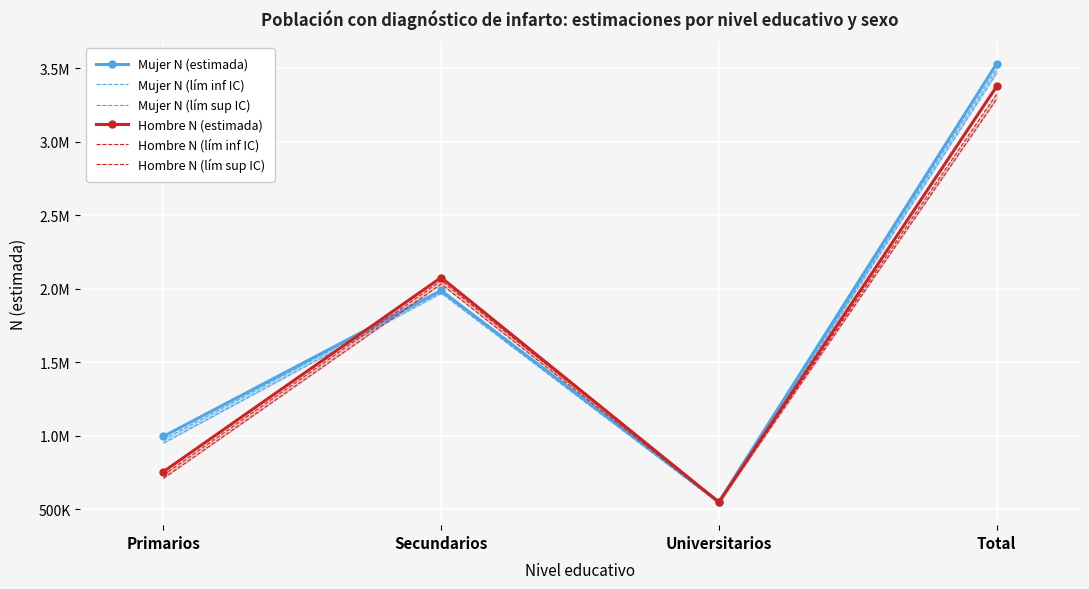

Read the Hombre N (lím inf IC) value at Secundarios, to the nearest 100.

2031900